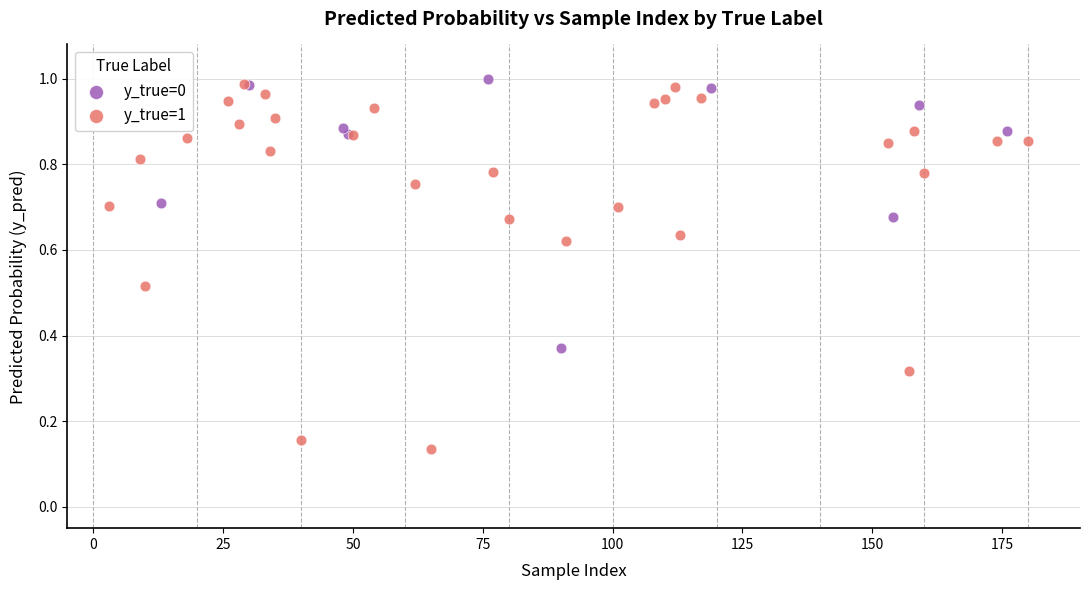

Which series reaches the minimum Y coordinate?

y_true=1